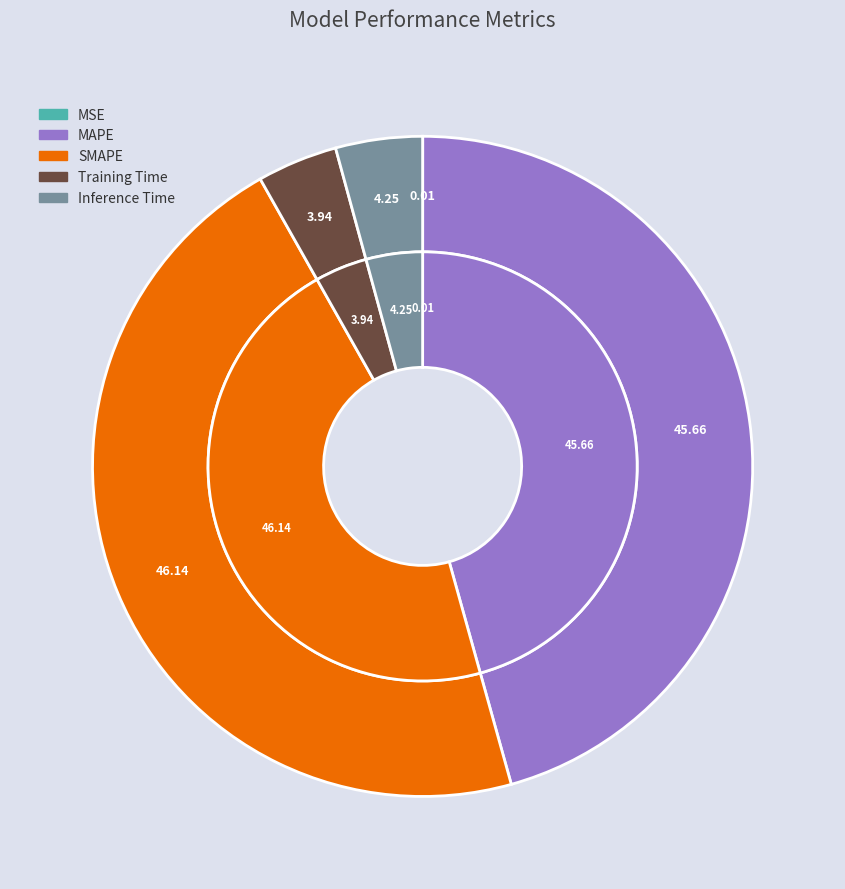

Count the number of slices in the pie.

5